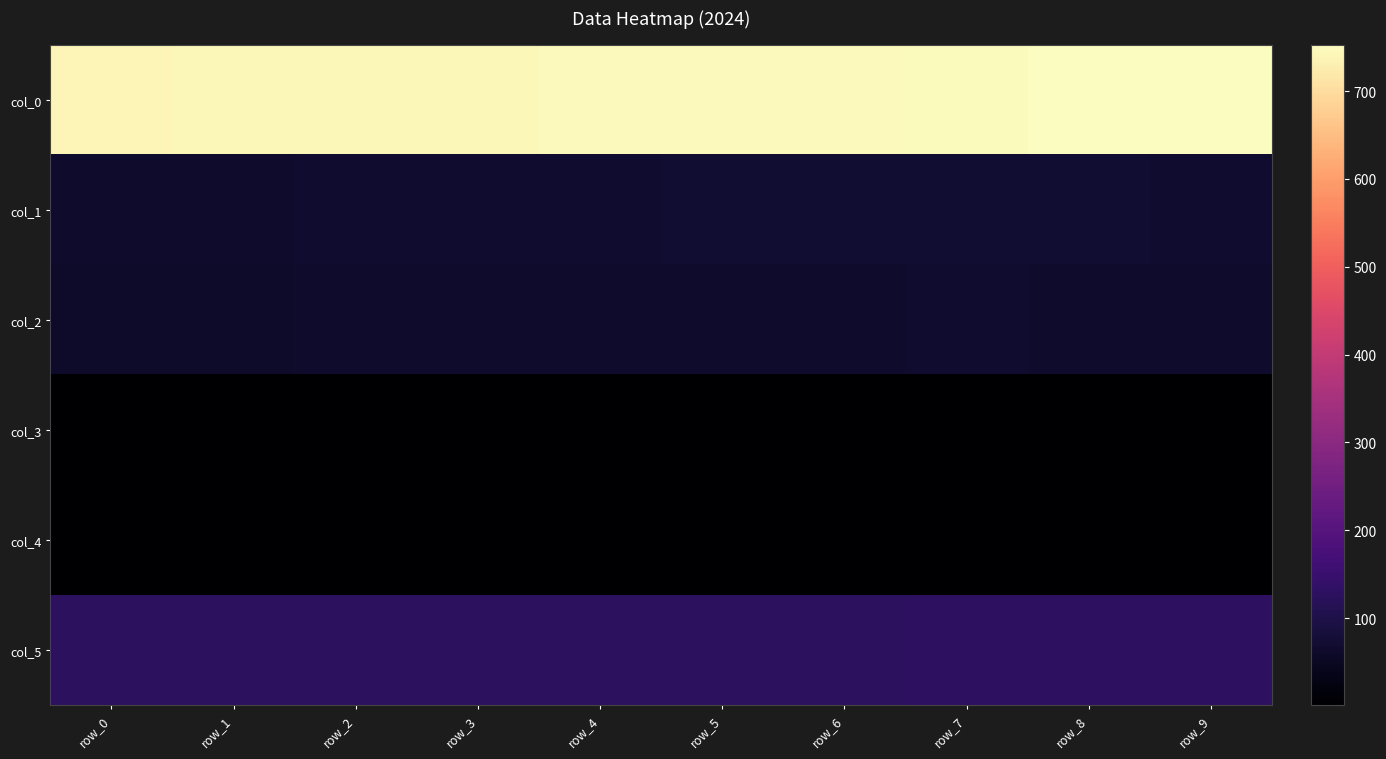

At which category is the sum across all series the highest?

row_7